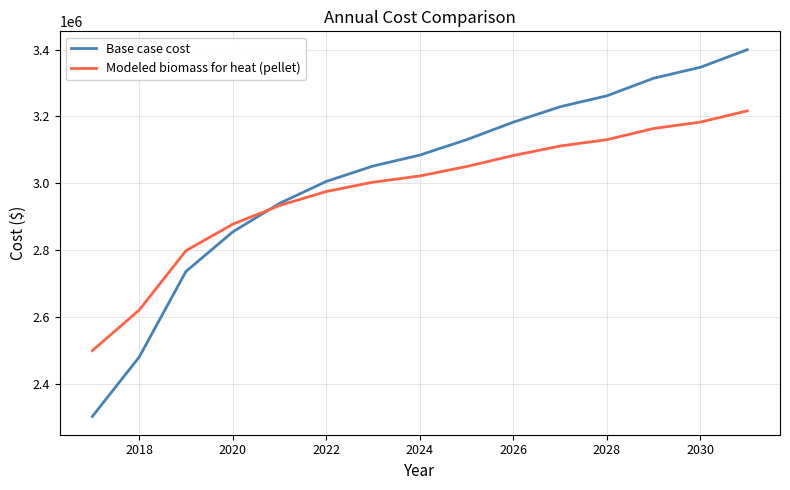

List the series in order of their peak value, lowest first.

Modeled biomass for heat (pellet), Base case cost